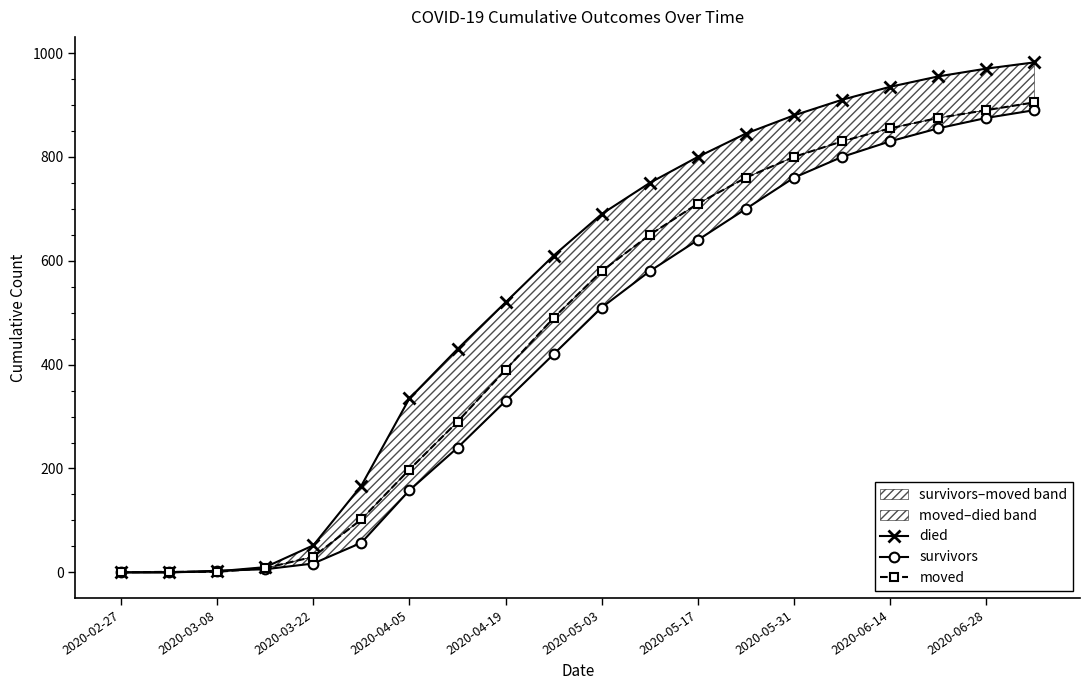

What is the sum of all moved values?

9365